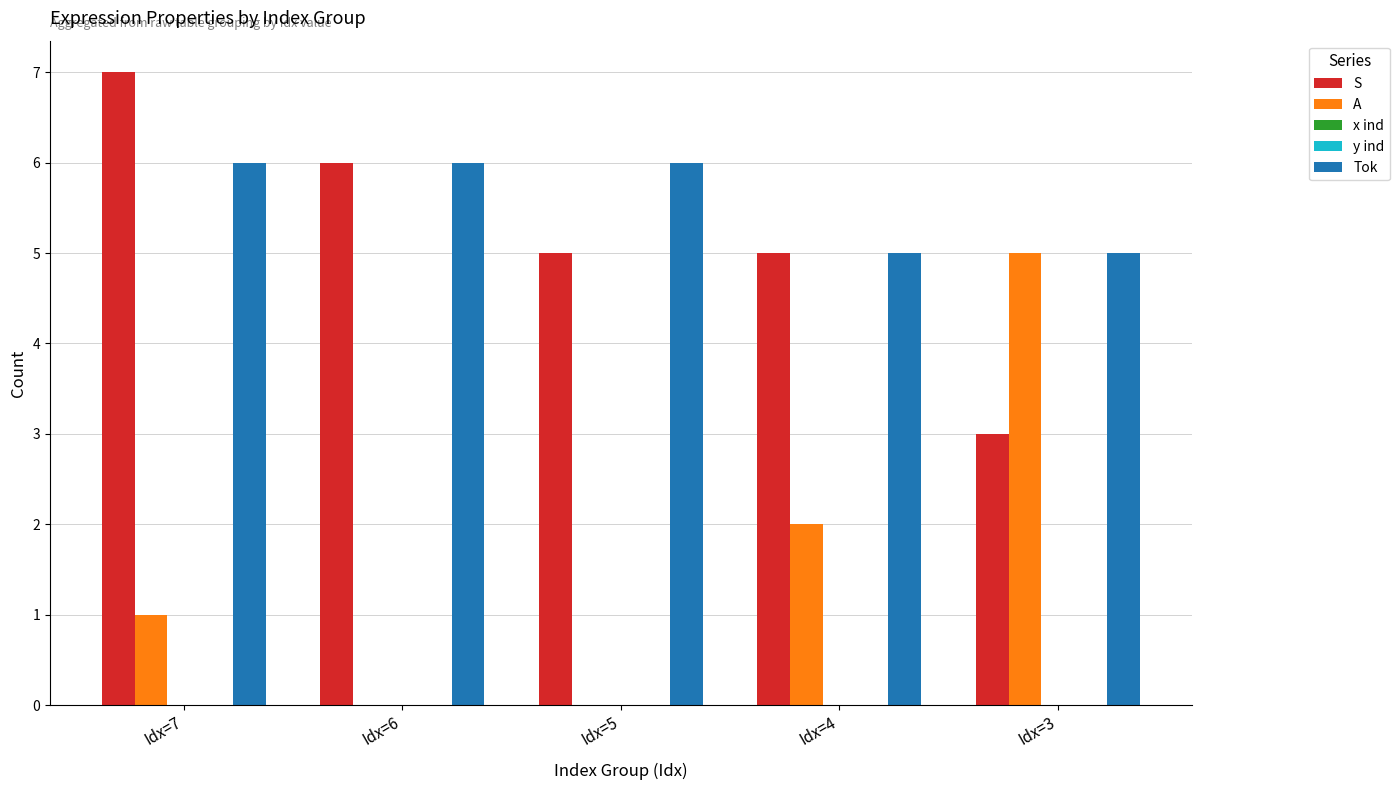

What is the value of the A bar at the 4th from the left?

2